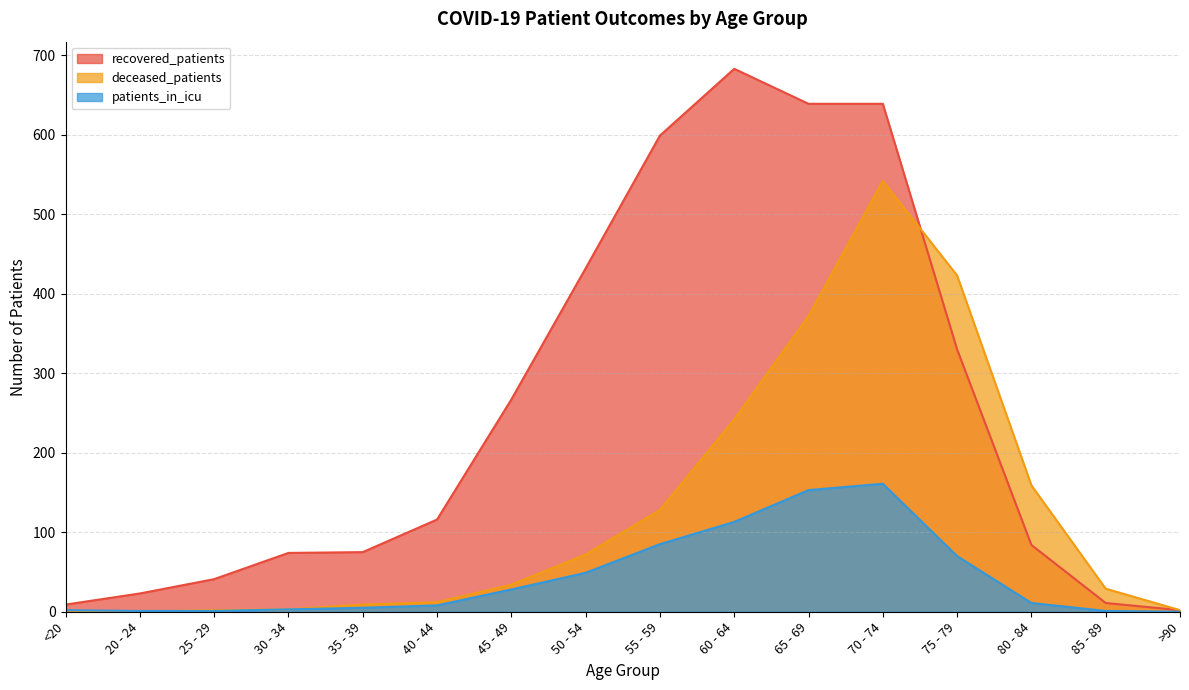

After their last crossing, which series has the higher values: deceased_patients or recovered_patients?

deceased_patients